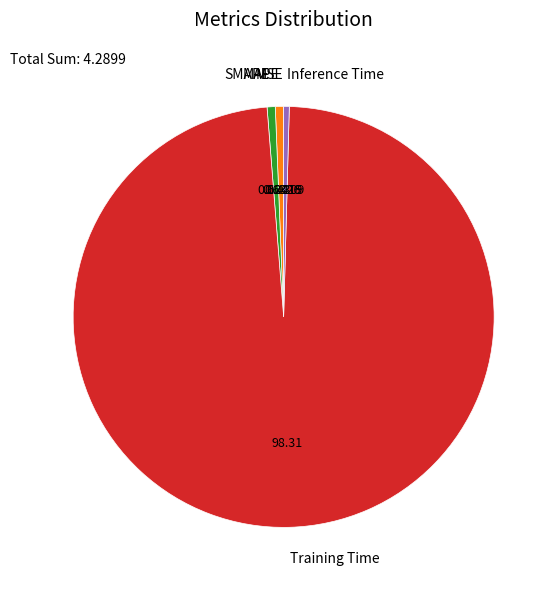

Does any single category account for the majority?

Yes